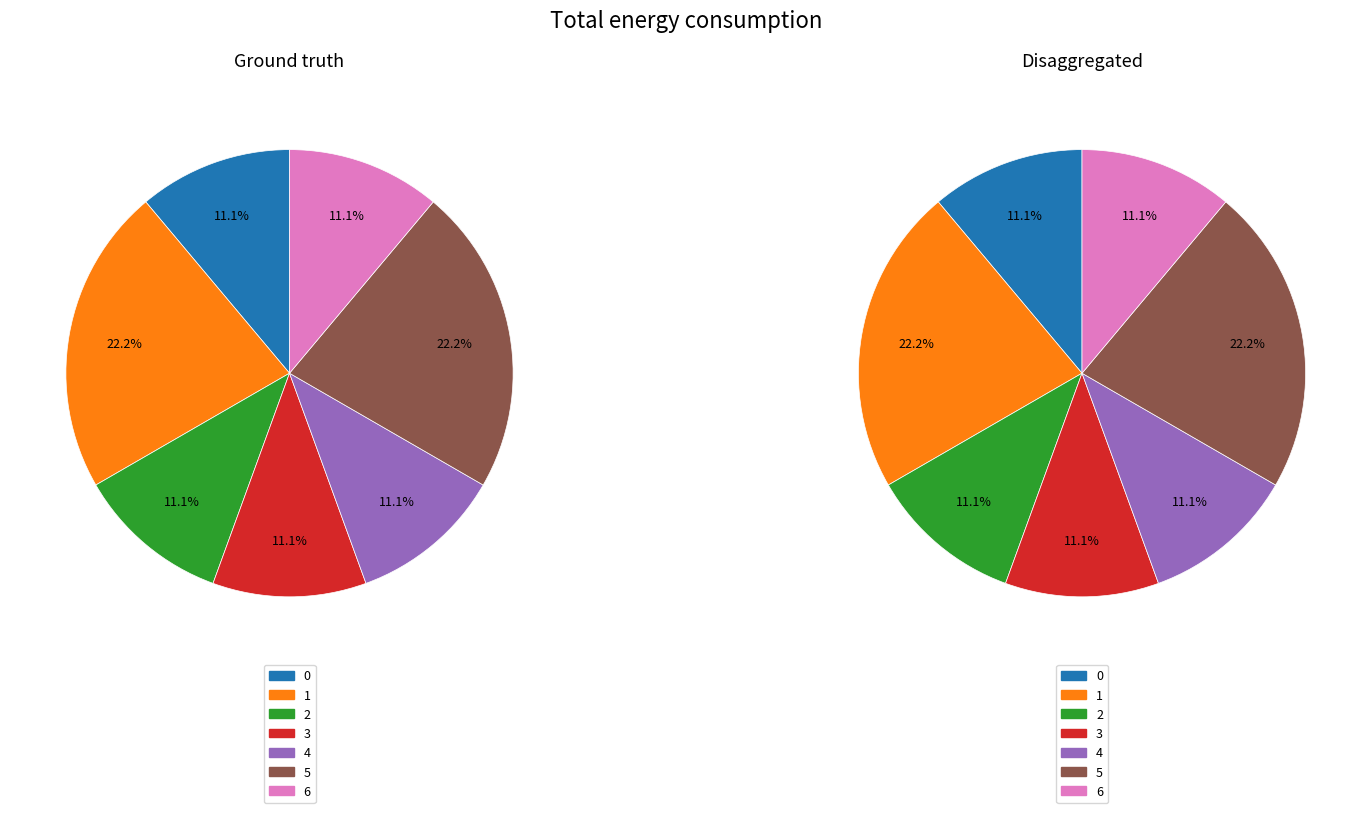

Is 2 the majority of the pie?

No